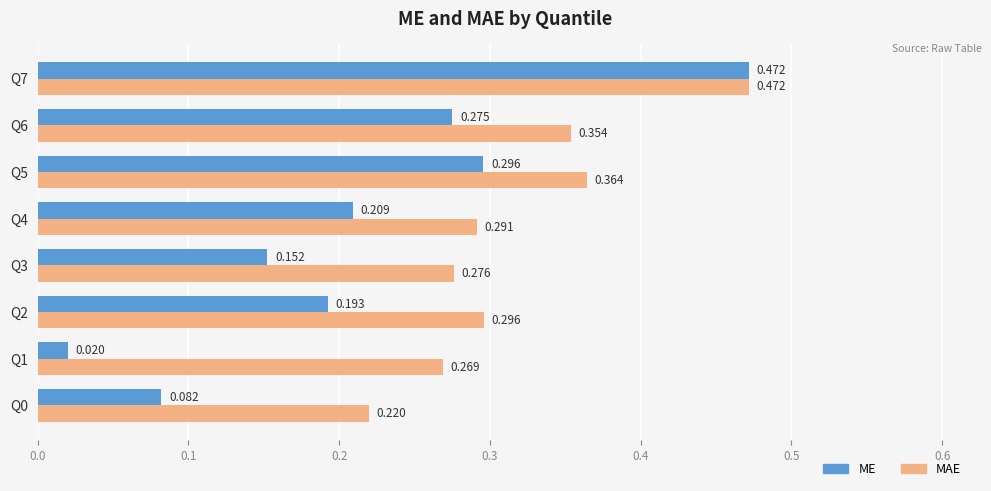

Which series has the widest spread of values?

ME